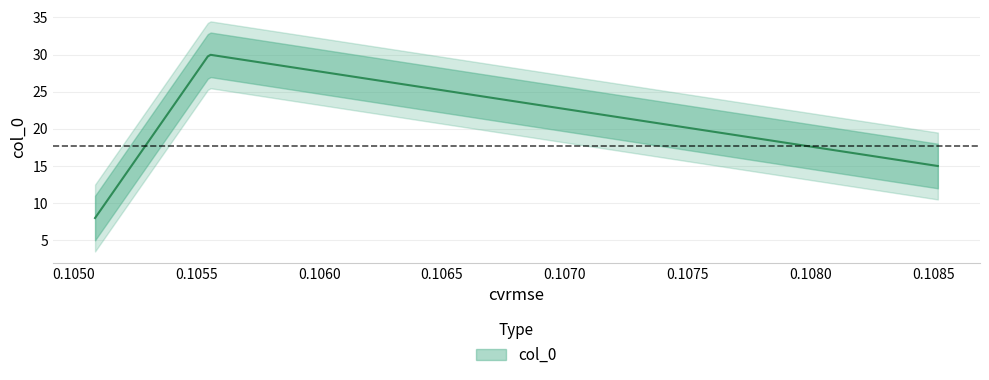

What is the average value?

18